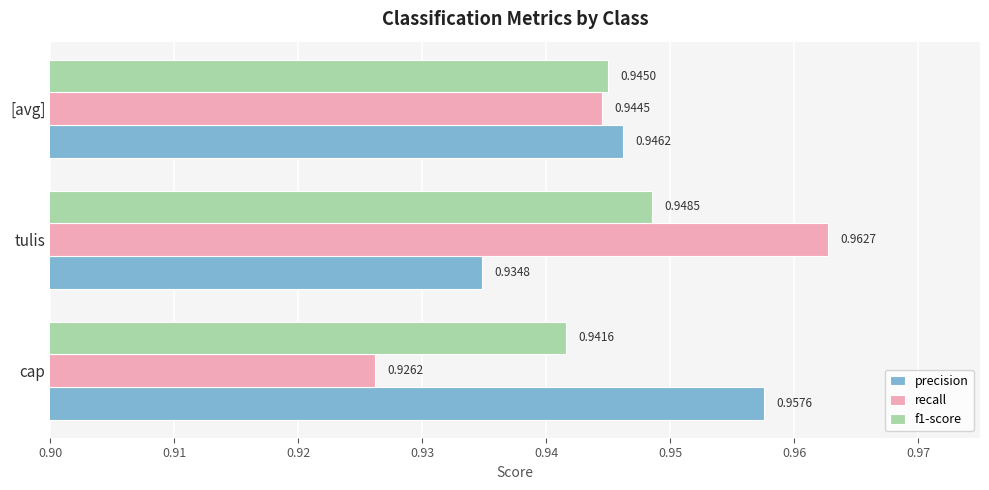

At which category does the chart reach its peak across all series?

tulis